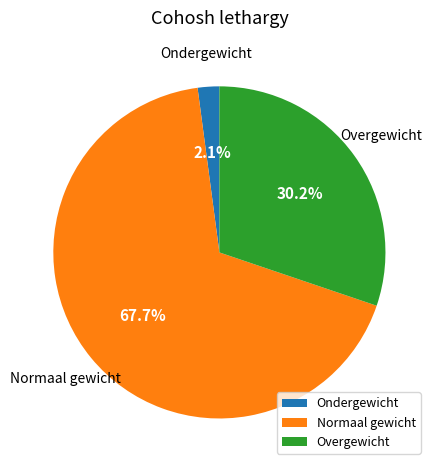

Which slice is the largest?

Normaal gewicht